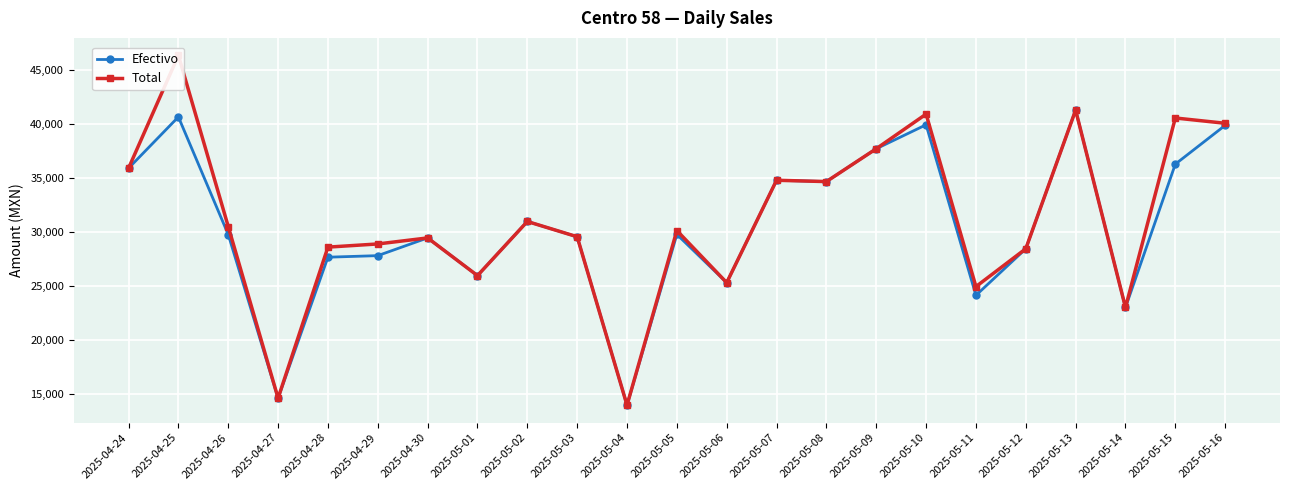

At which label does Total reach its peak?

2025-04-25